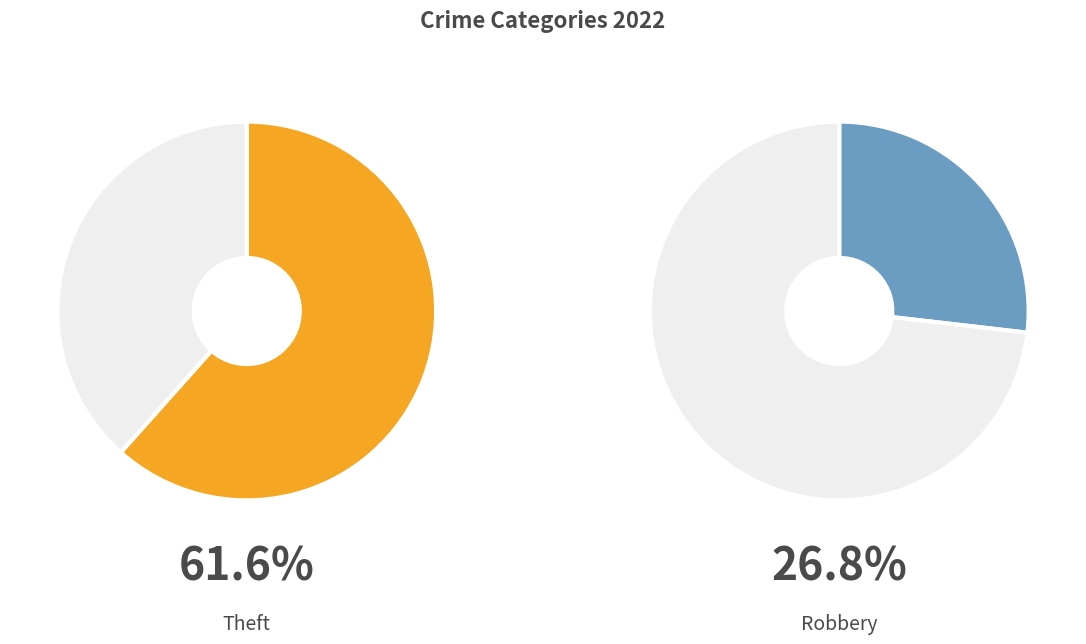

Which category has the biggest portion of the pie?

Theft